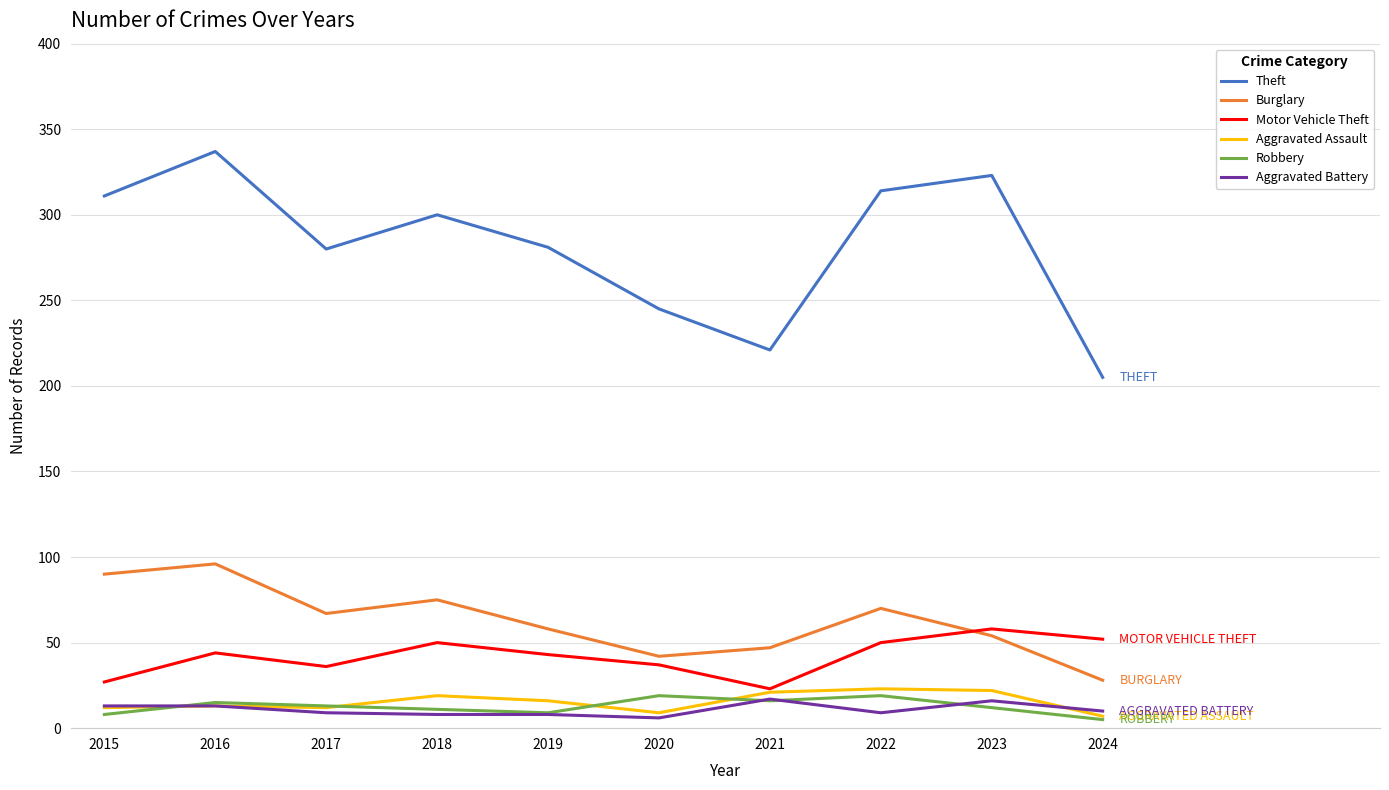

At which category is the sum across all series the highest?

2016